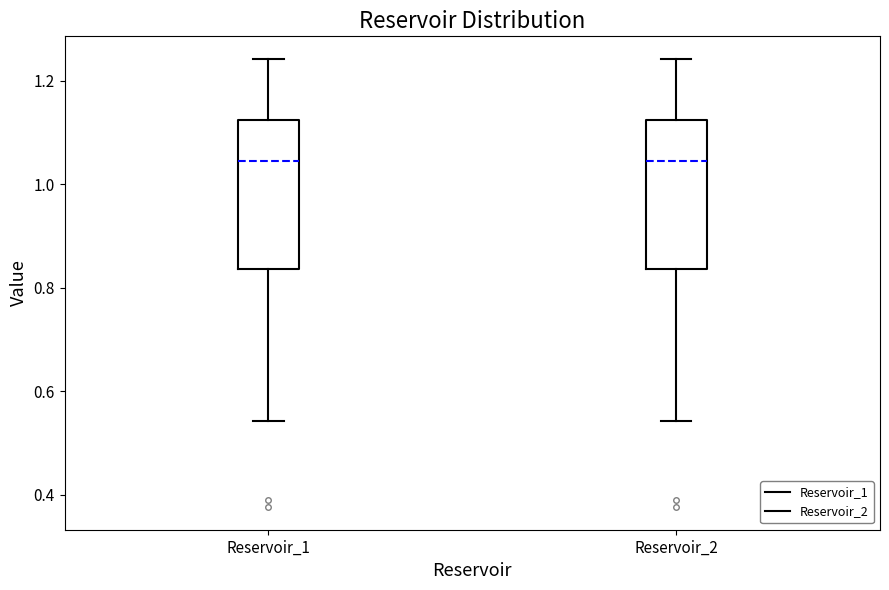

Reading left to right, transcribe this box plot: for each box, give where its median line is, the range the box spans, and where its two whiskers end, as read against the y-axis. The values are not printed on the chart, so give them approximately, as read against the axis.

Reservoir_1: median 1.04, box 0.84 to 1.12, whiskers 0.54 to 1.24
Reservoir_2: median 1.04, box 0.84 to 1.12, whiskers 0.54 to 1.24